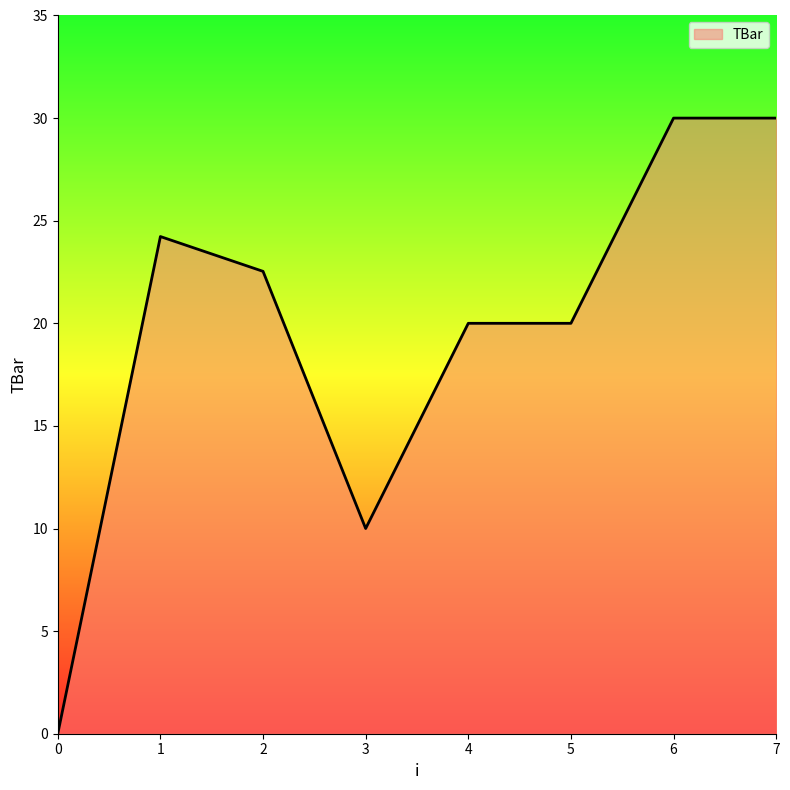

True or false: the data shows 20.0 at 4.

True